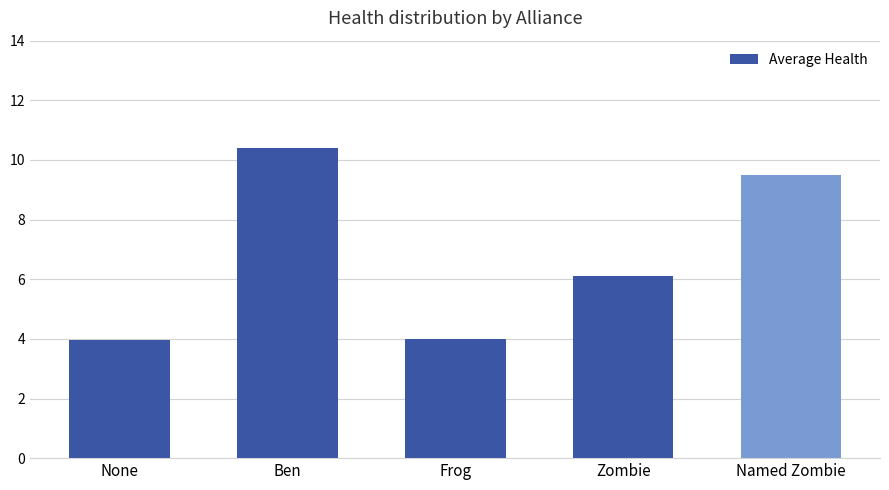

True or false: the data shows 18.5 at Ben.

False